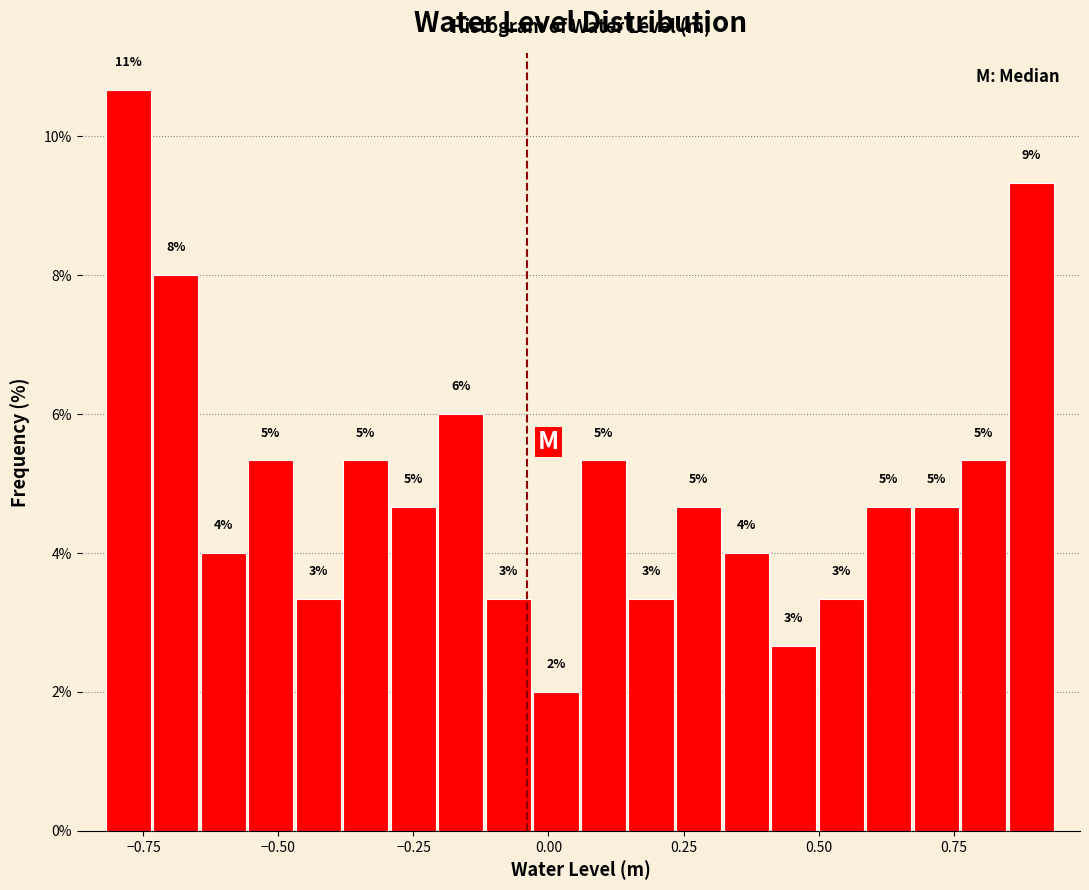

Around what value on the x-axis is the tallest bar? Give the approximate position of its centre, as read against the axis.

-0.80